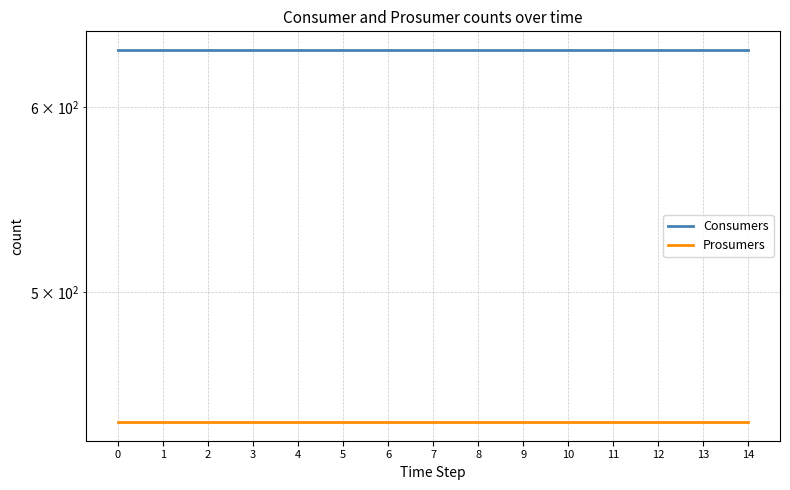

Which series has the widest spread of values?

Consumers